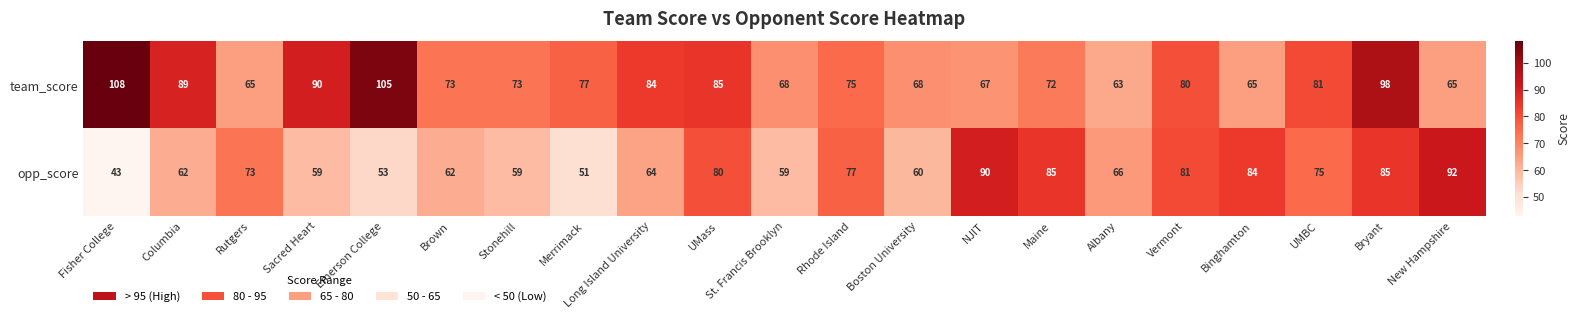

At how many categories does at least one series exceed 74?

15